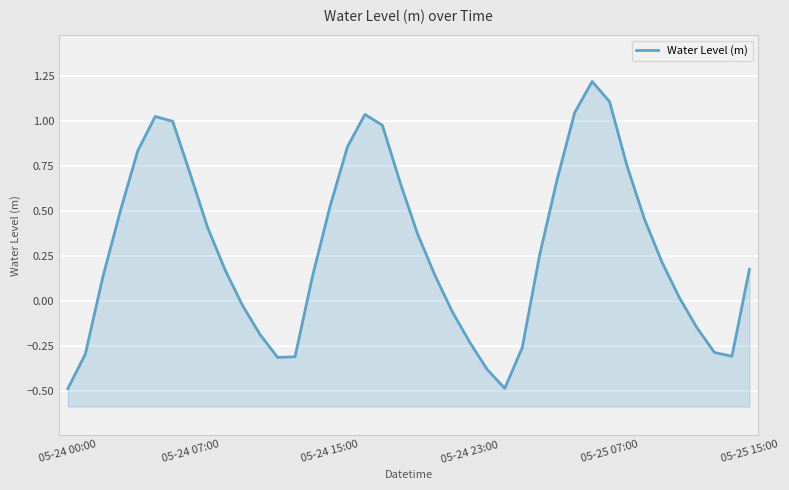

Which has a higher value, 9 or 13?

9